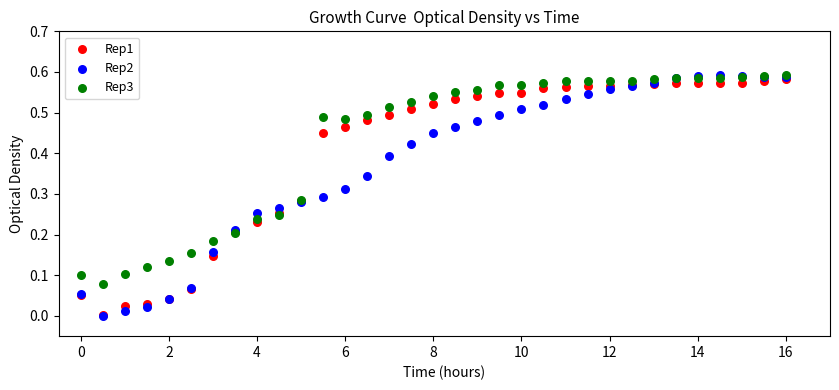

Which series has the largest Y range (max minus min)?

Rep2